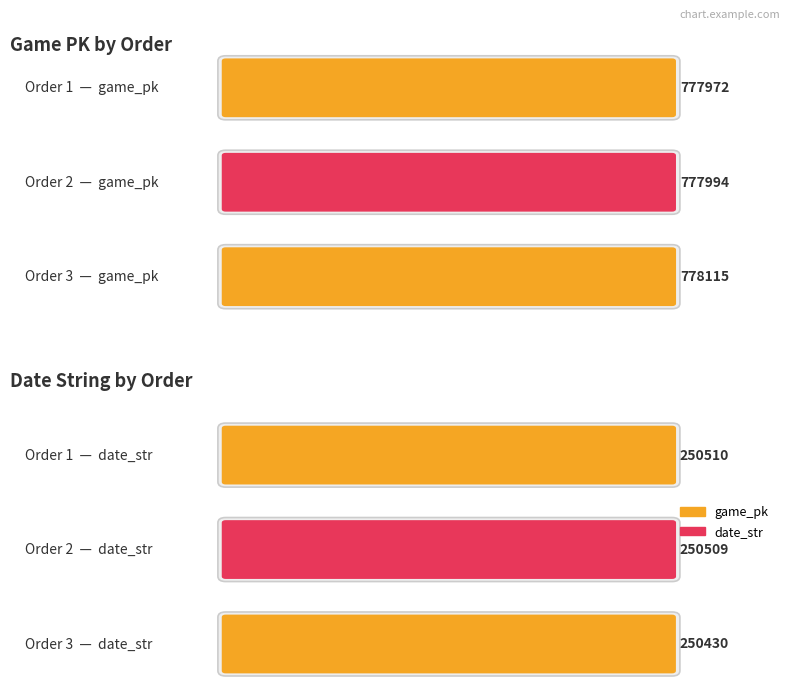

At which label does date_str reach its peak?

1